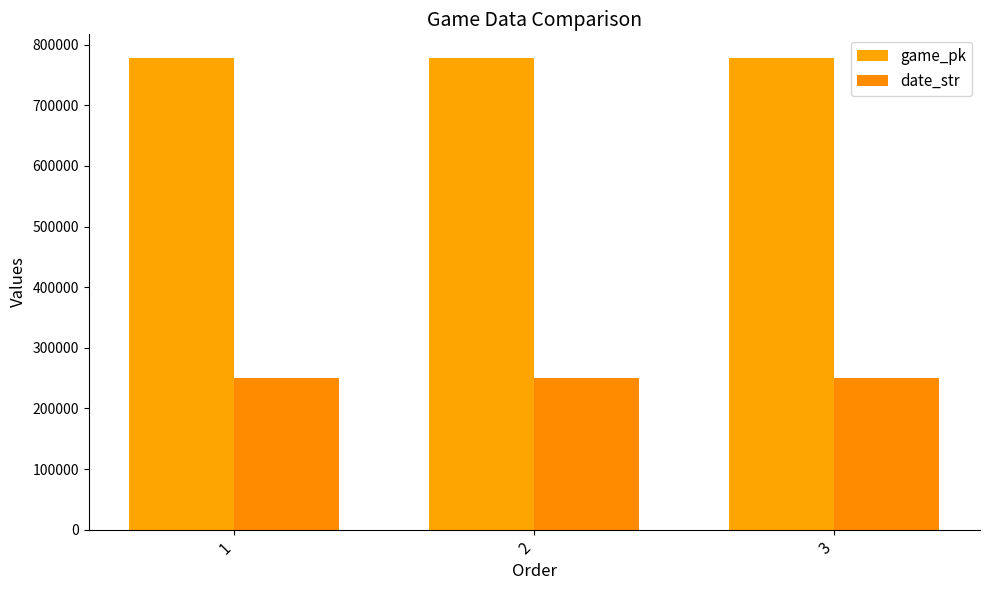

The date_str series shows 398537 at 3. True or false?

False